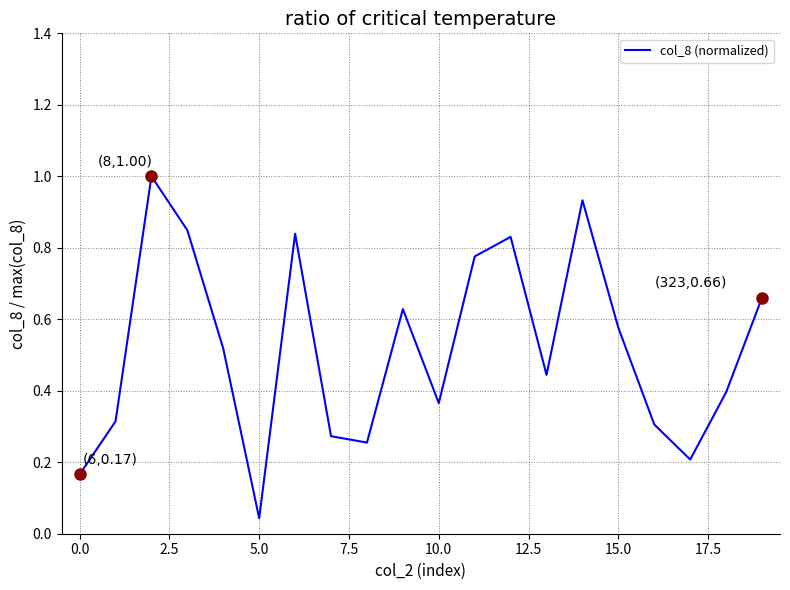

What is the greatest value displayed?

1.0